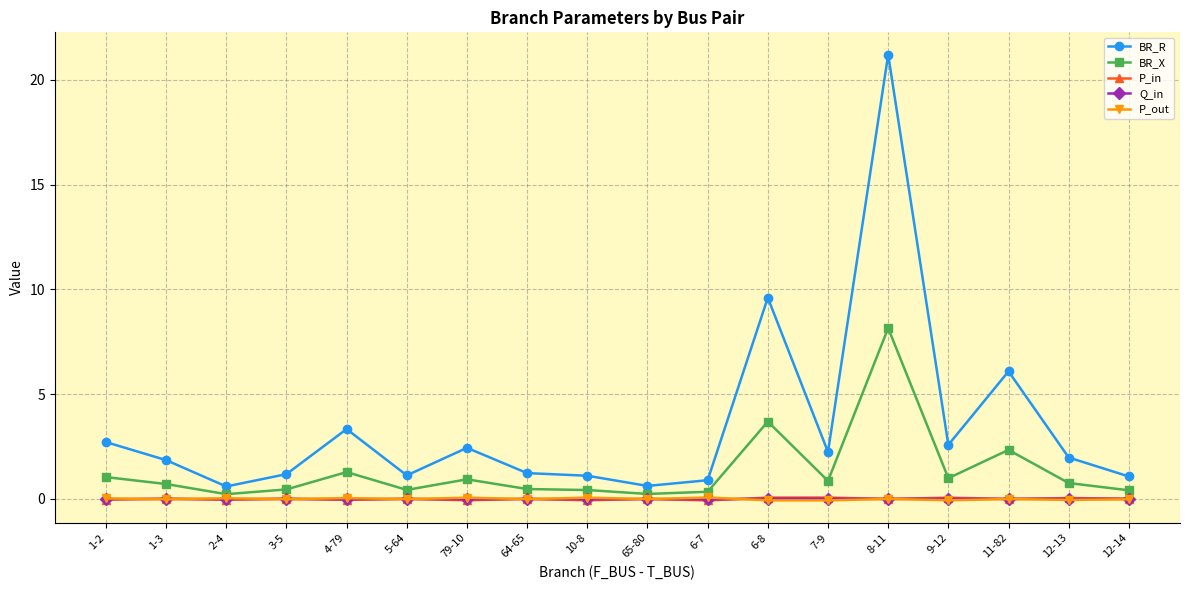

True or false: BR_R and Q_in cross at least once.

False